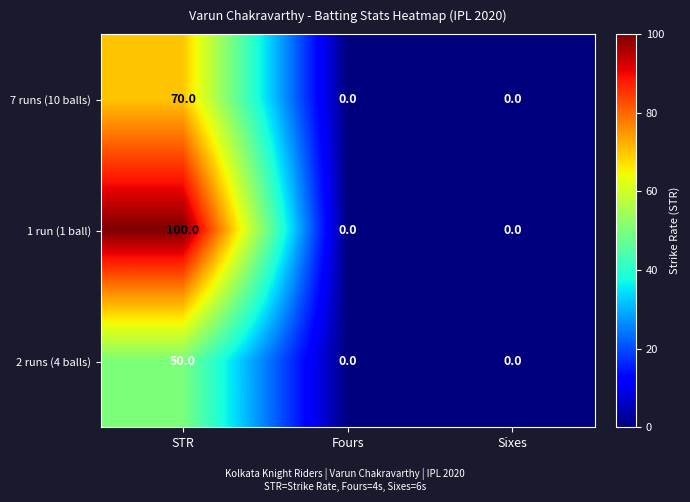

What is the spread (max minus min) of values at STR?

50